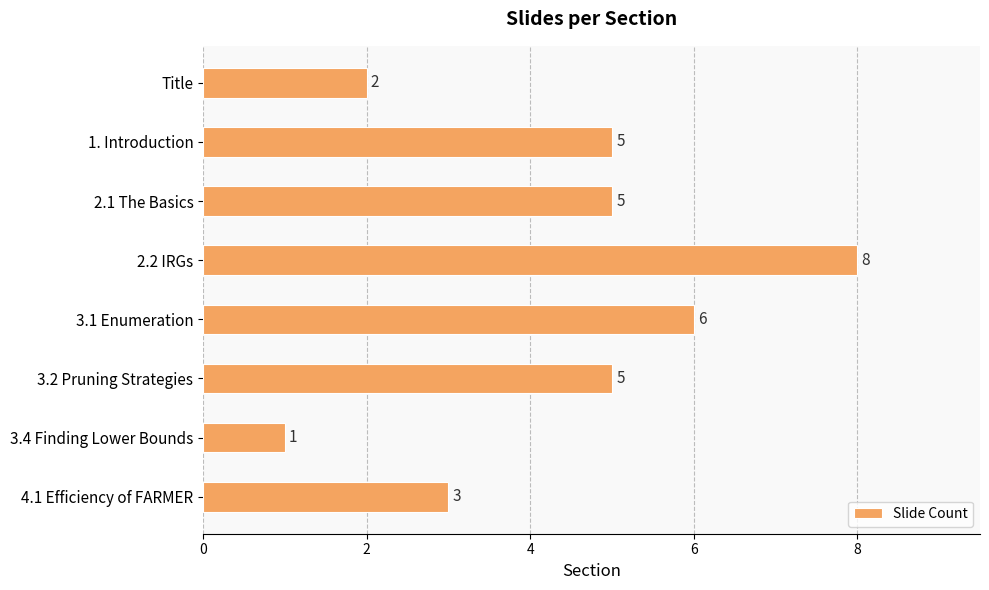

How many data points does each series have?

8